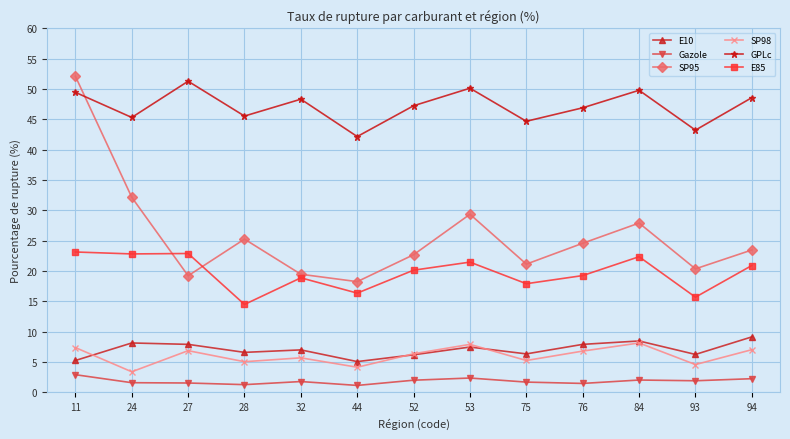

What is the value of the GPLc point at the 7th from the left?

47.2